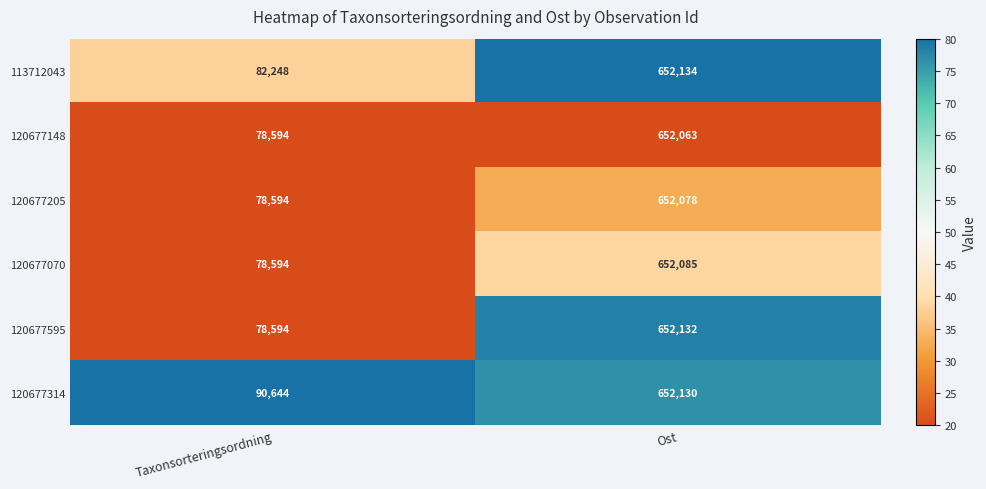

Reading left to right, transcribe all the data shown in this chart.

113712043: 82248	652134
120677148: 78594	652063
120677205: 78594	652078
120677070: 78594	652085
120677595: 78594	652132
120677314: 90644	652130